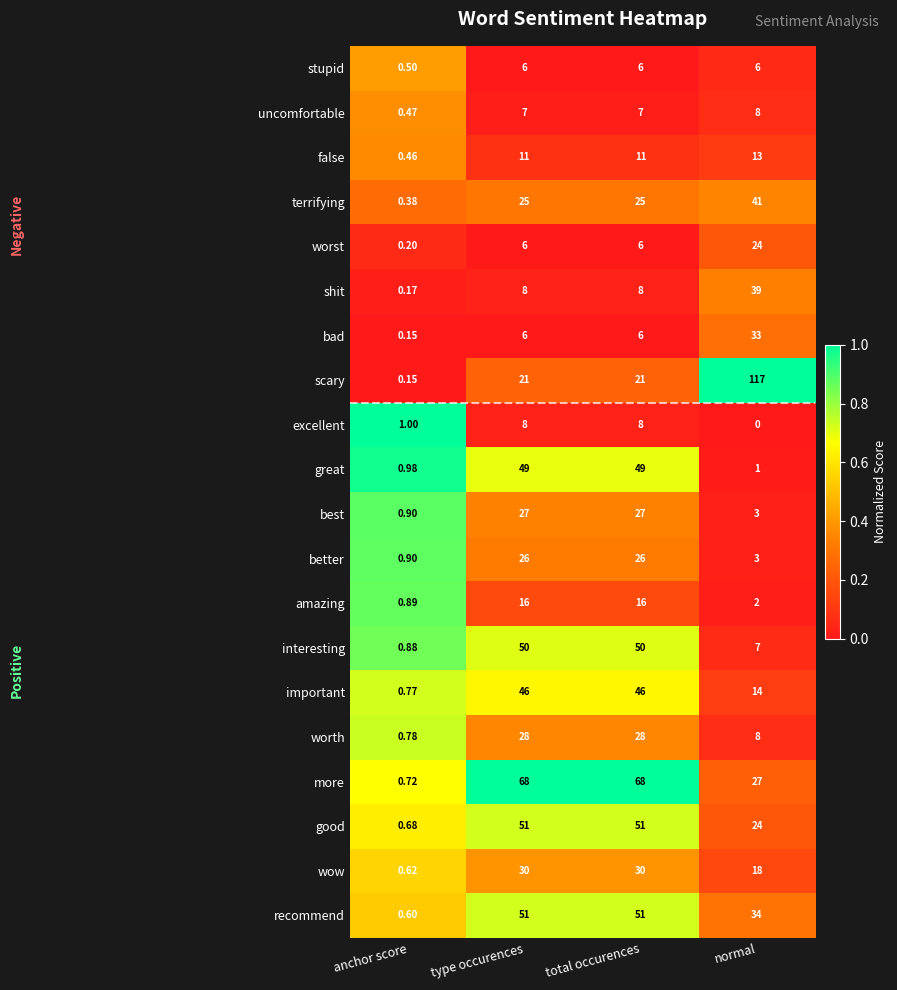

At which label does excellent reach its minimum?

normal